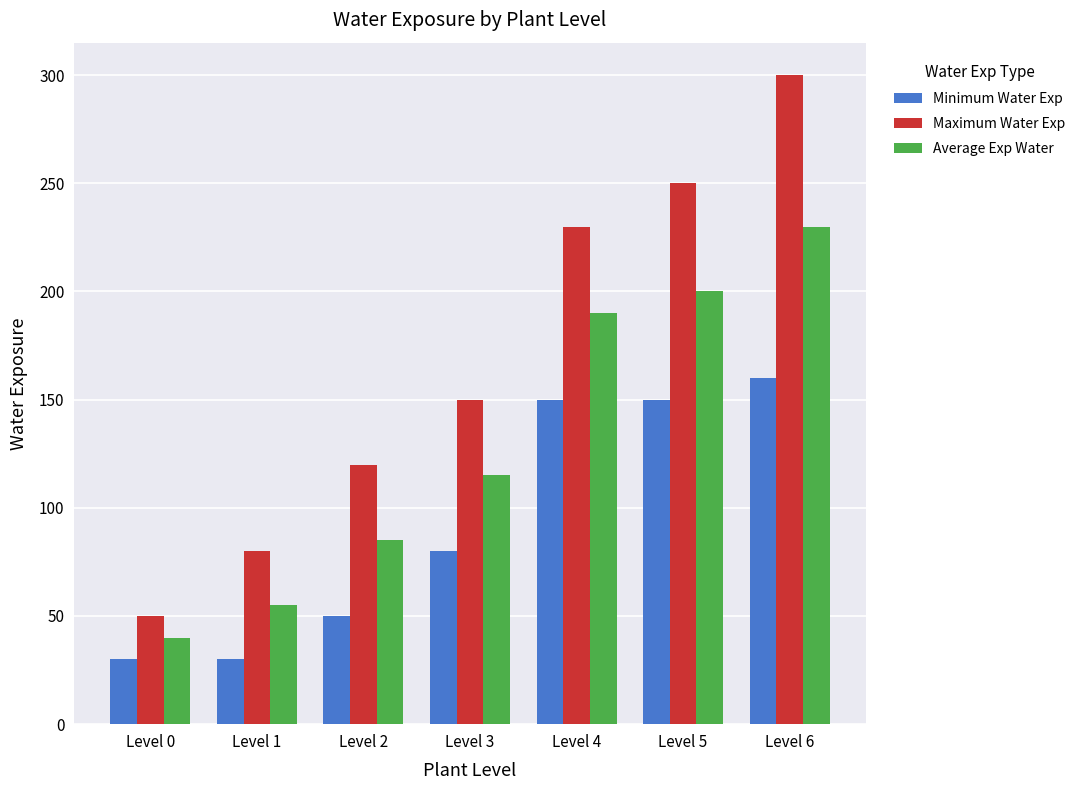

Which category has the lowest value in the Average Exp Water series?

Level 0